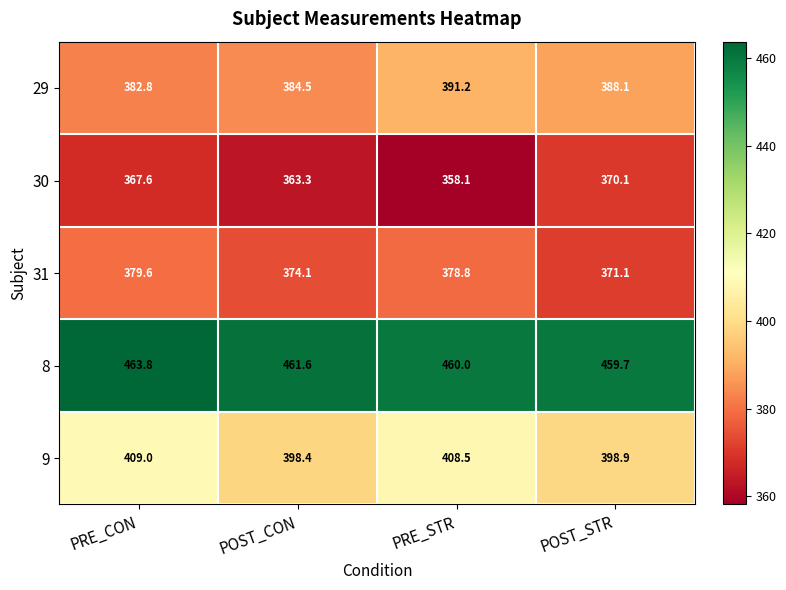

At which label does 8 first exceed 461?

PRE_CON